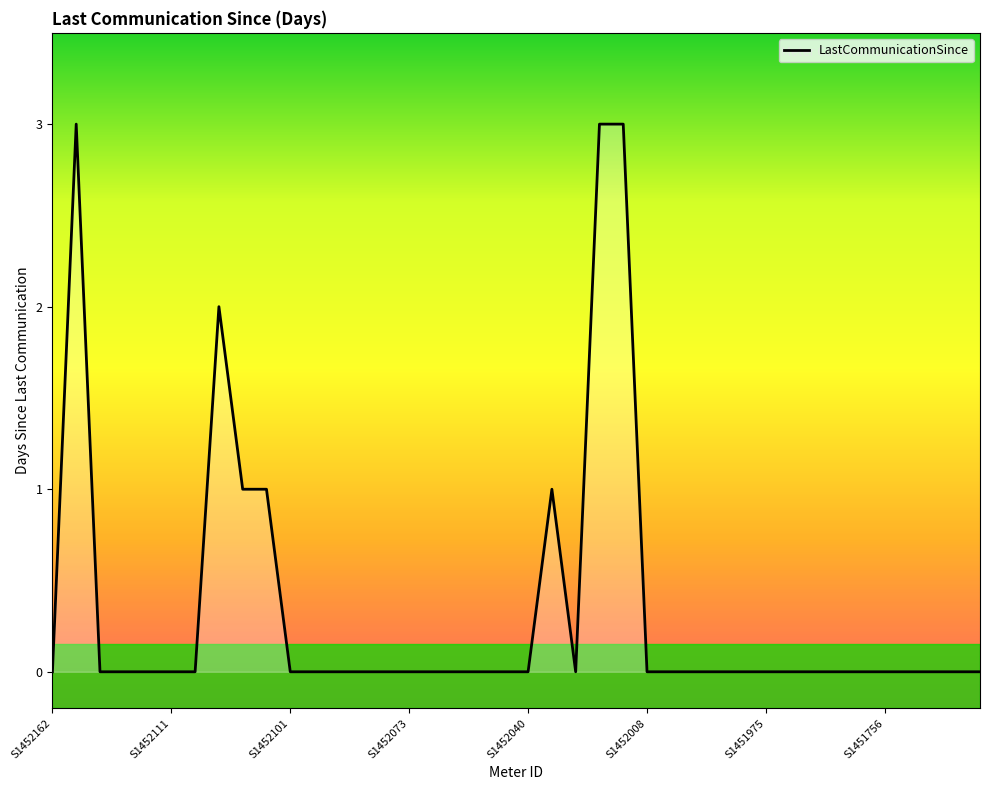

Reading left to right, extract all data points from this chart.

0	3	0	0	0	0	0	2	1	1	0	0	0	0	0	0	0	0	0	0	0	1	0	3	3	0	0	0	0	0	0	0	0	0	0	0	0	0	0	0